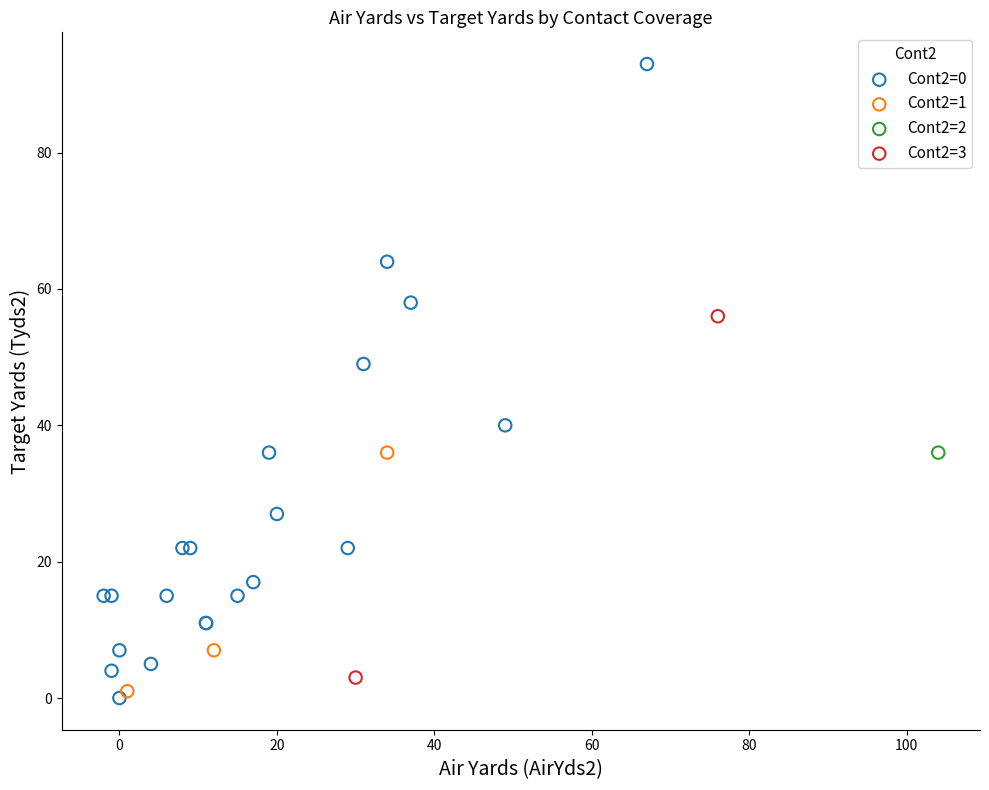

What are all the series names shown in the legend?

Cont2=0, Cont2=1, Cont2=2, Cont2=3